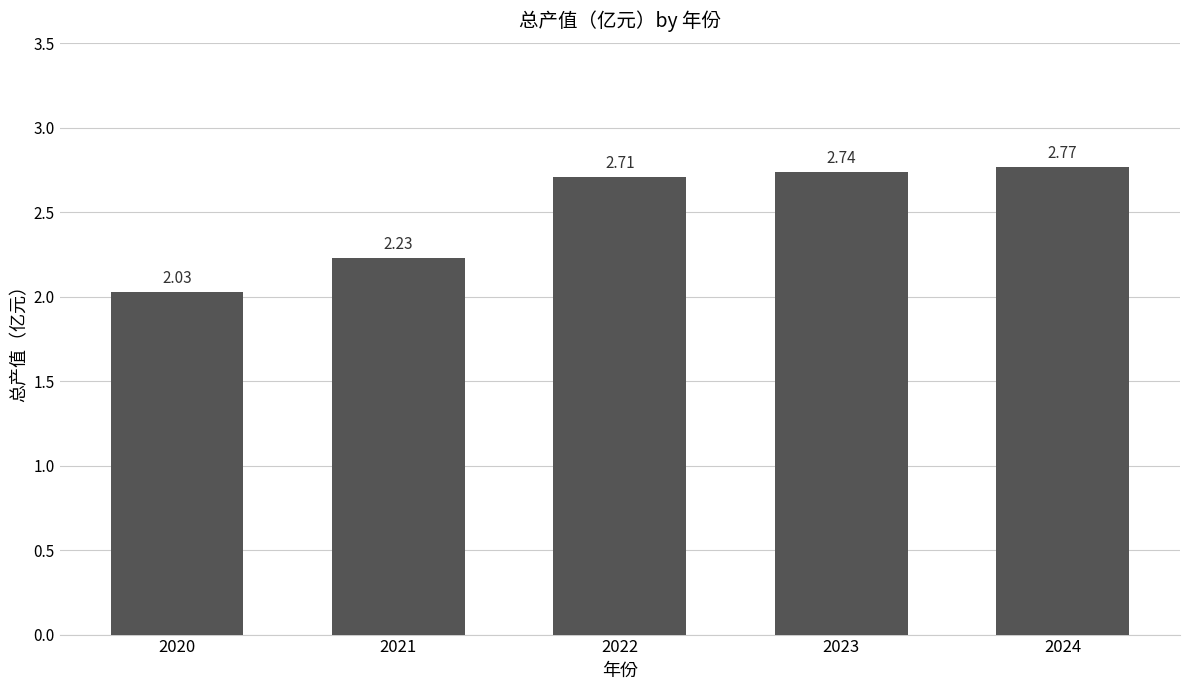

What is the difference between the values at 2023 and 2021?

0.5